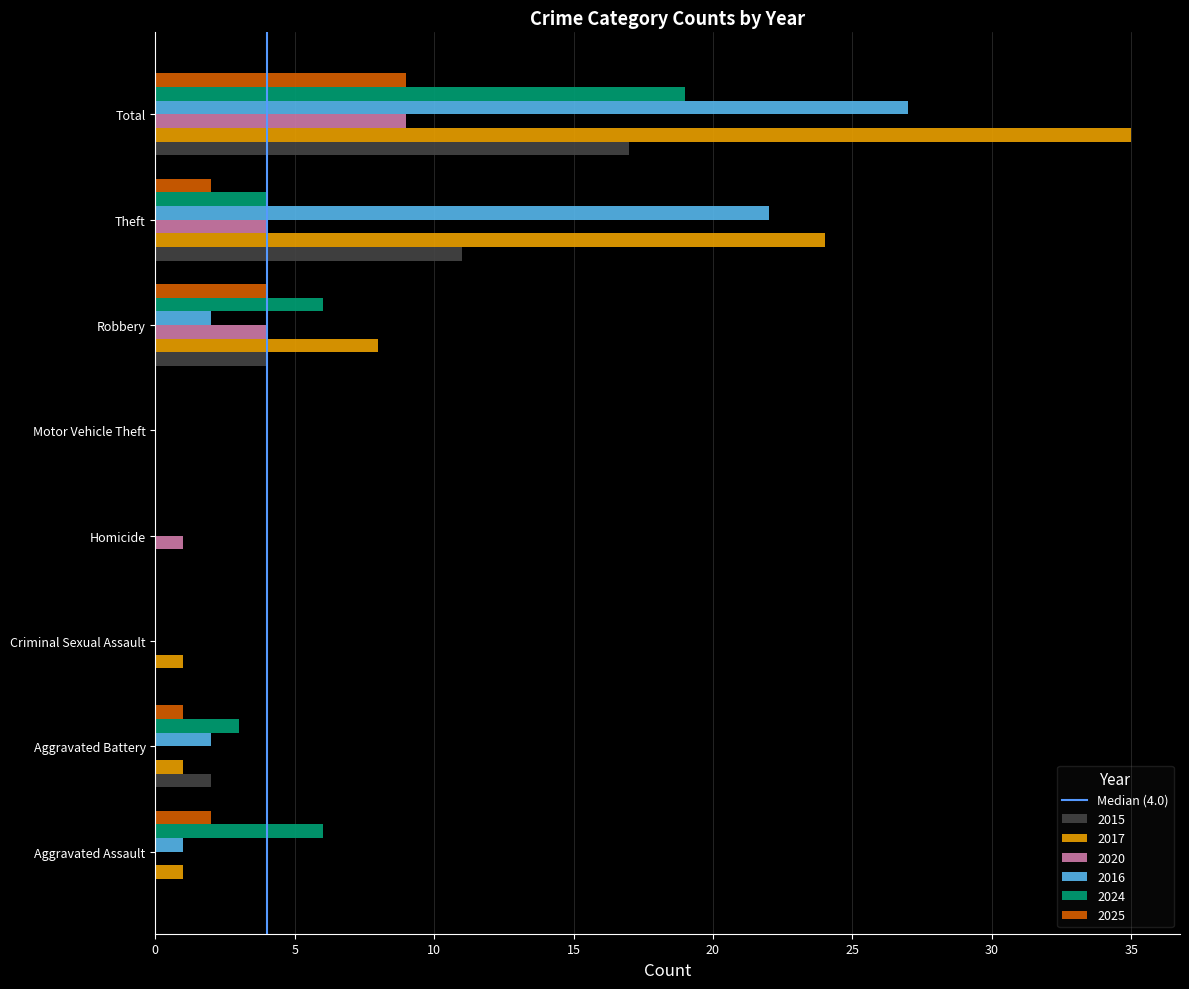

Between Motor Vehicle Theft and Robbery, which series saw the biggest shift?

2017